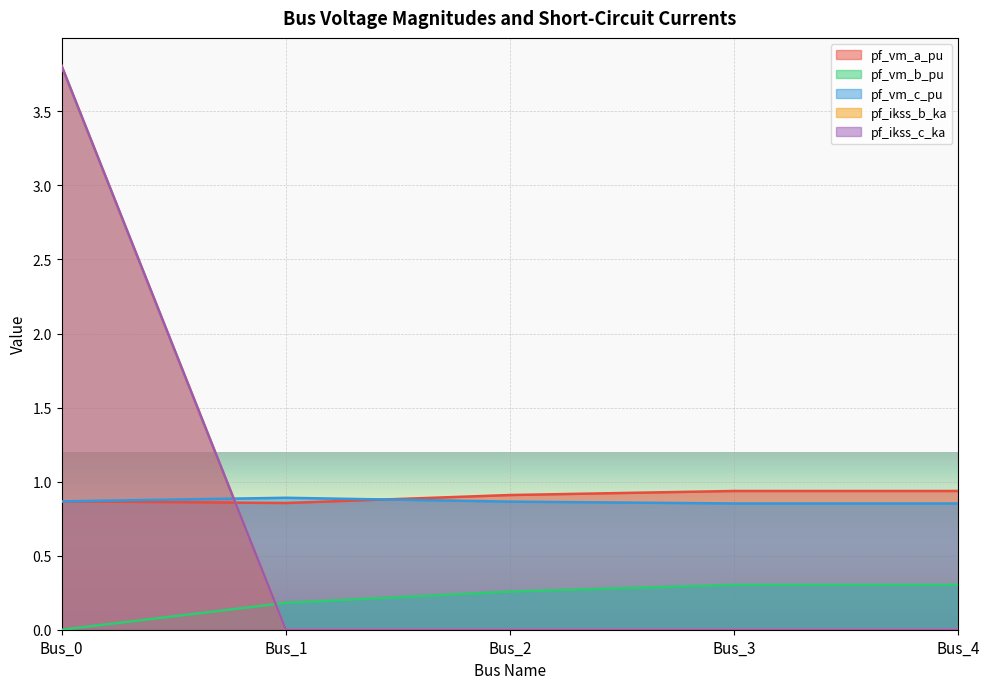

How many distinct data groups are displayed?

5